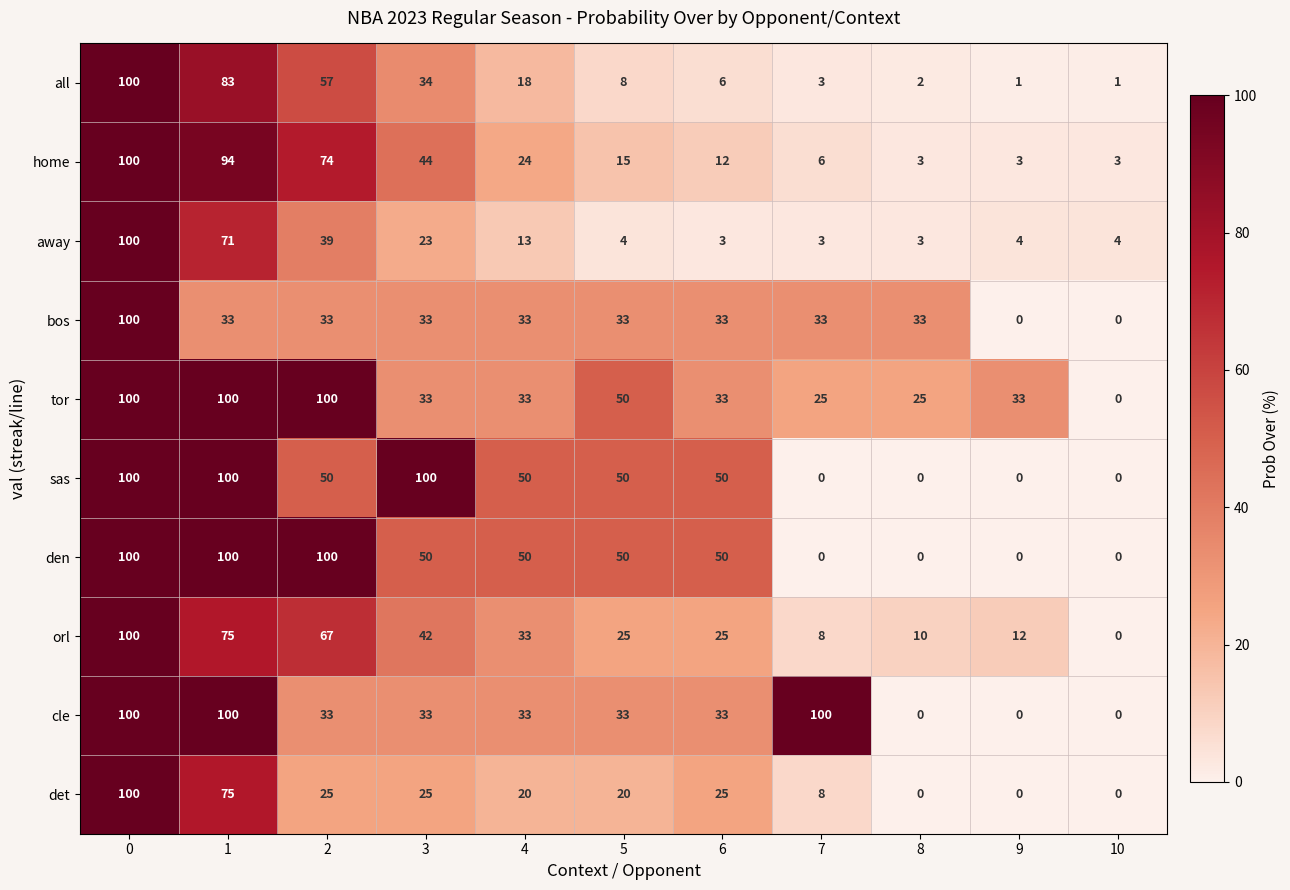

Between 5 and 7, which series saw the biggest shift?

cle